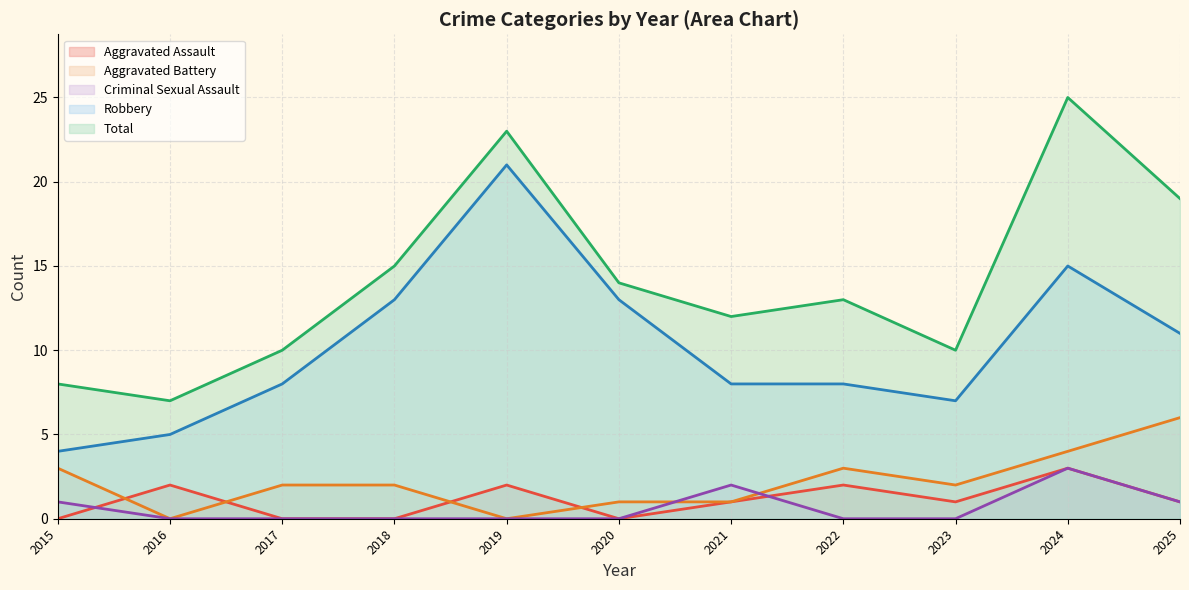

True or false: Aggravated Assault and Robbery intersect in this chart.

False